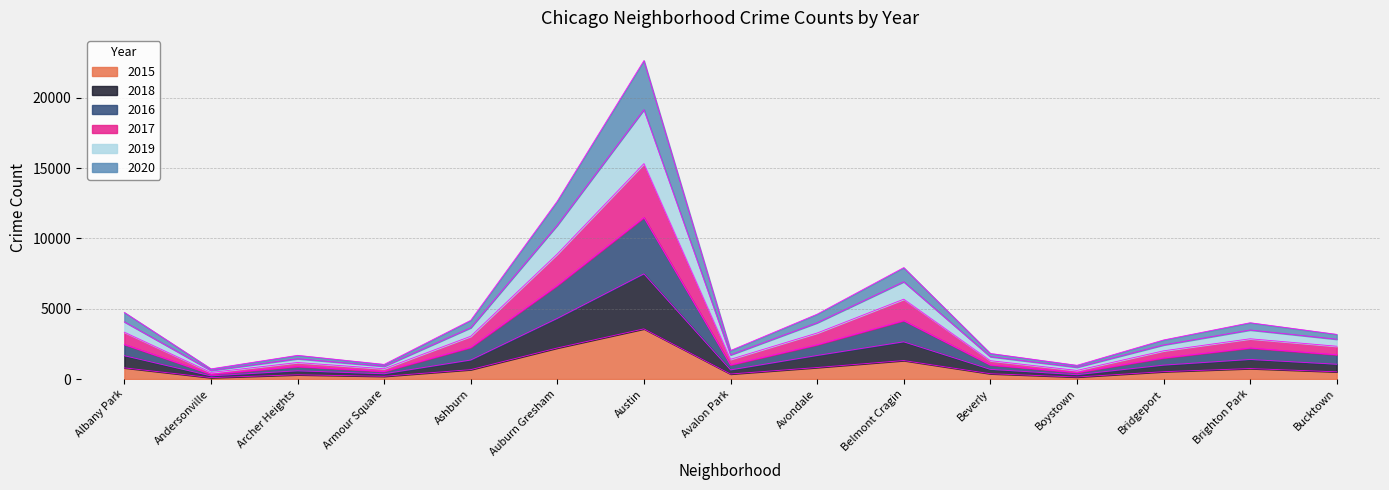

At Archer Heights, list the series in order from smallest to largest.

2015, 2019, 2020, 2016, 2017, 2018